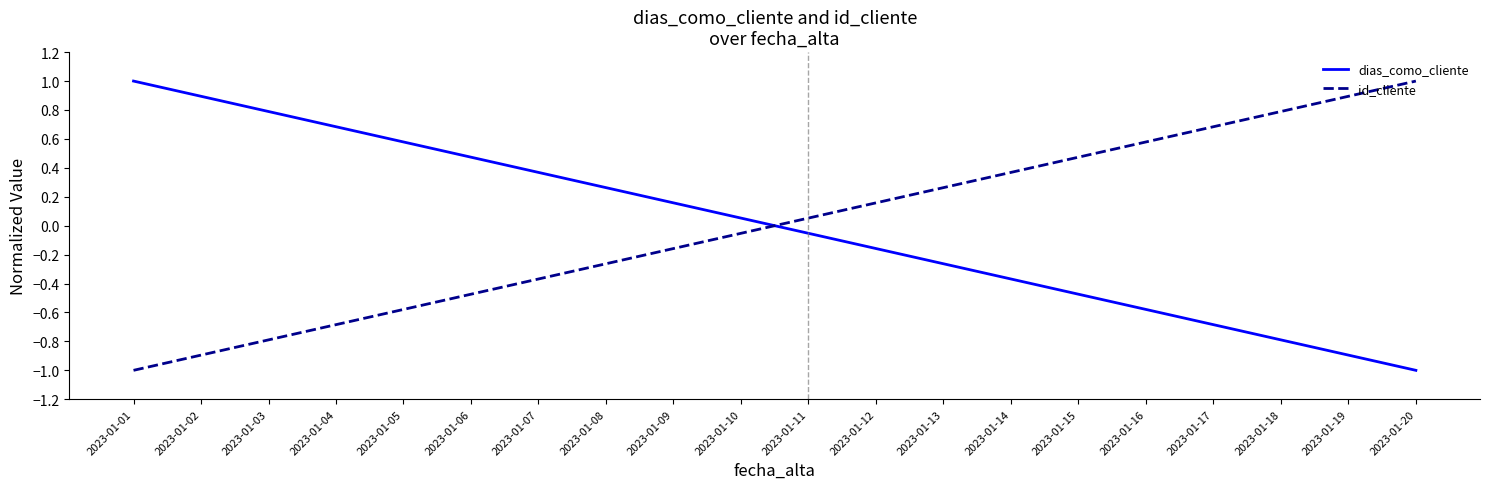

Is the value of dias_como_cliente at 2023-01-08 greater than the value of id_cliente at 2023-01-07?

Yes